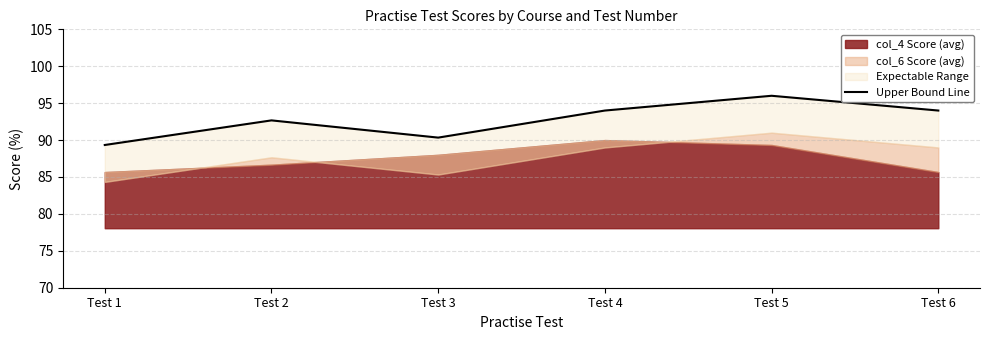

How many interior local valleys (lower than both neighbors) does the data have?

1